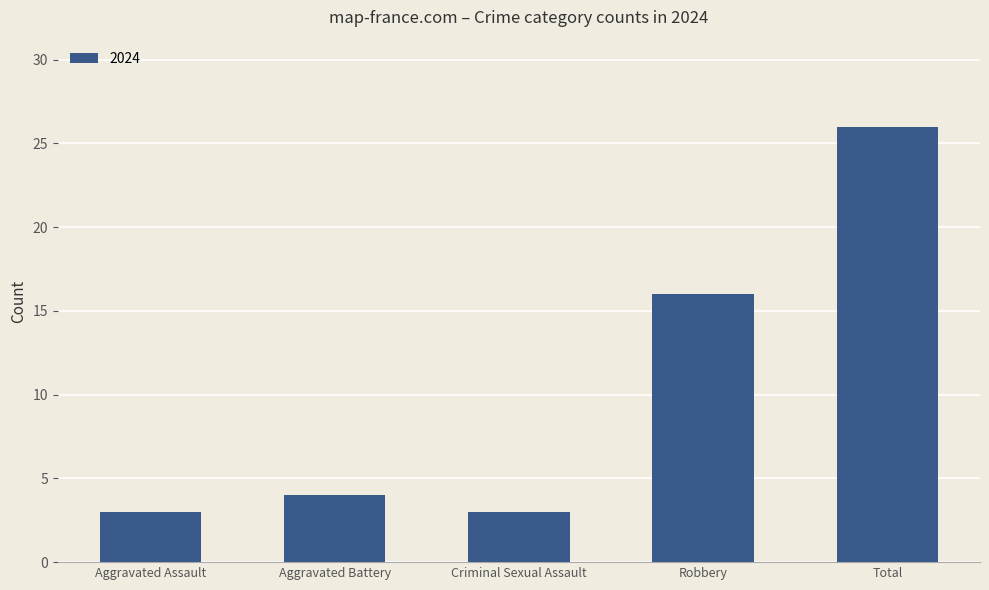

What is the difference between the second highest and minimum values?

13